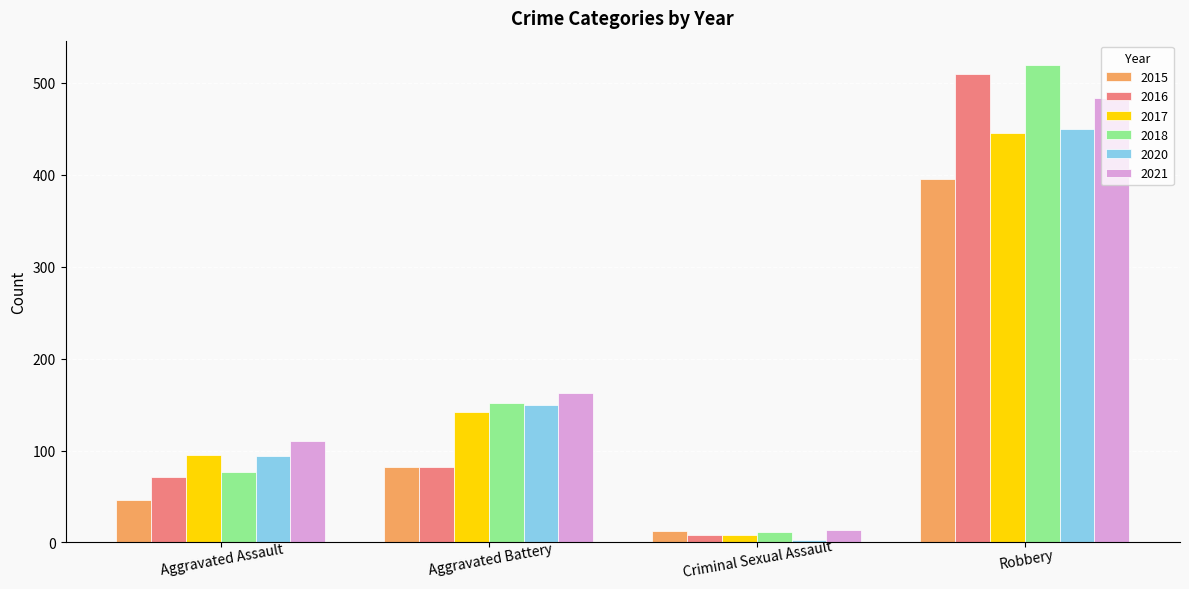

At which category is the sum across all series the highest?

Robbery